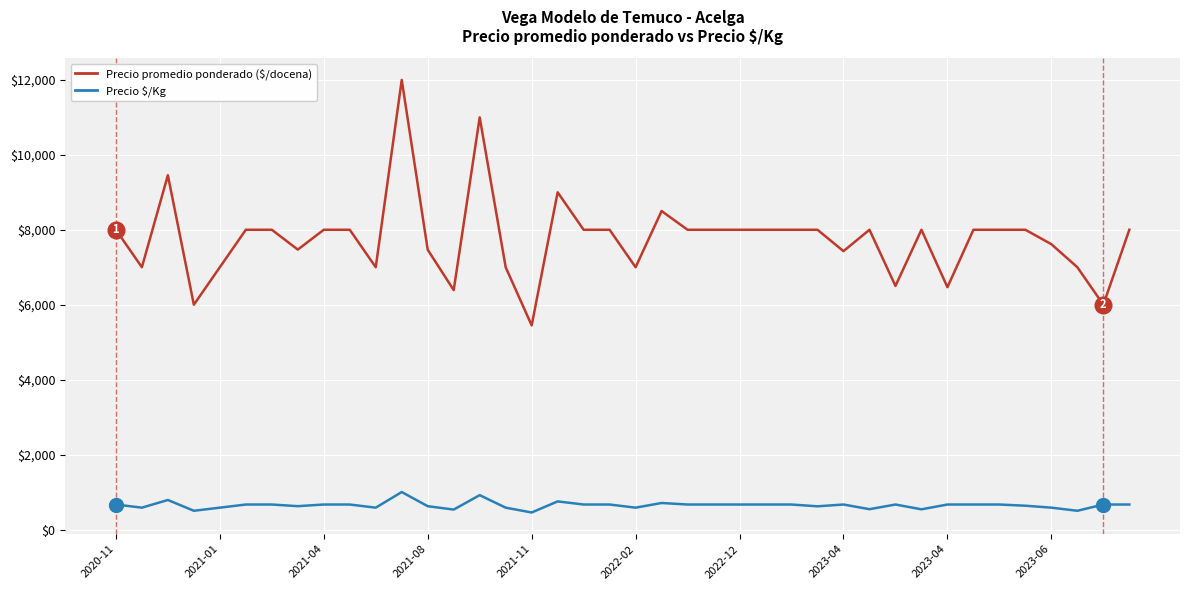

True or false: Precio promedio ponderado ($/docena) has more than 0 points higher than both neighbors.

True